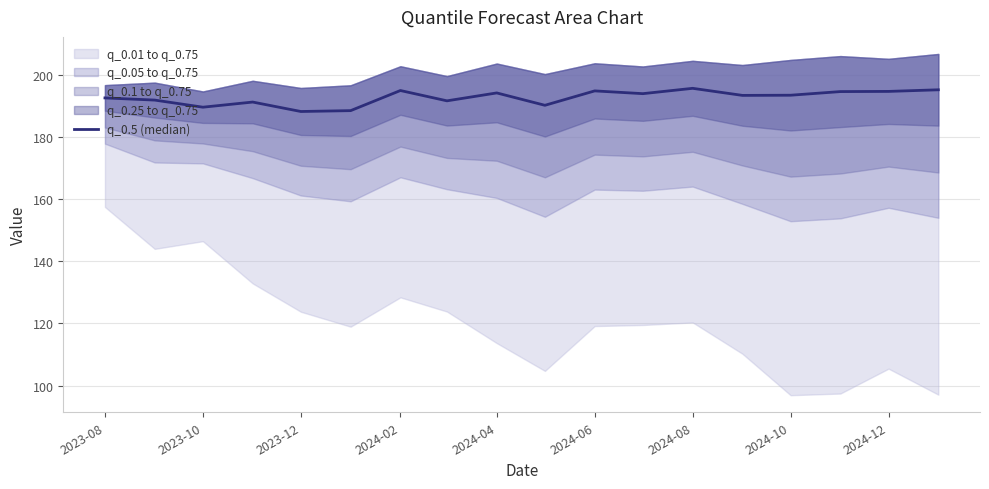

Does the chart display data point markers on the line(s)?

No